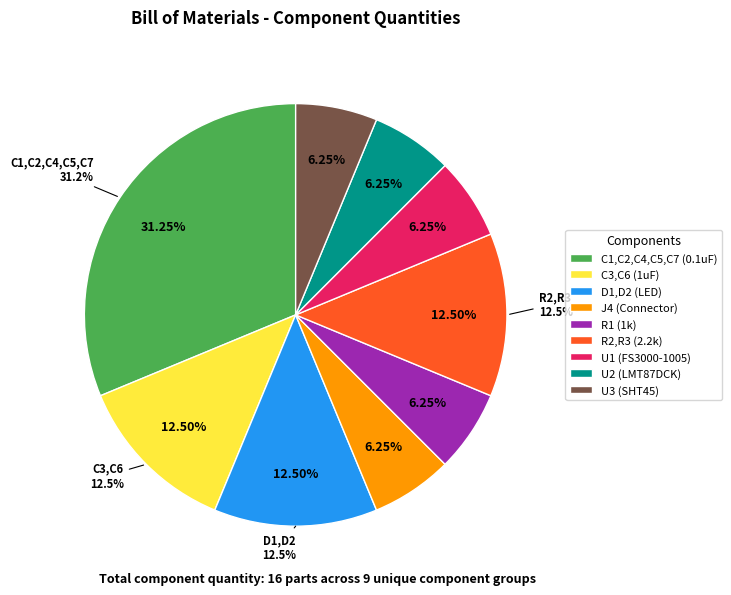

Count the number of slices in the pie.

9